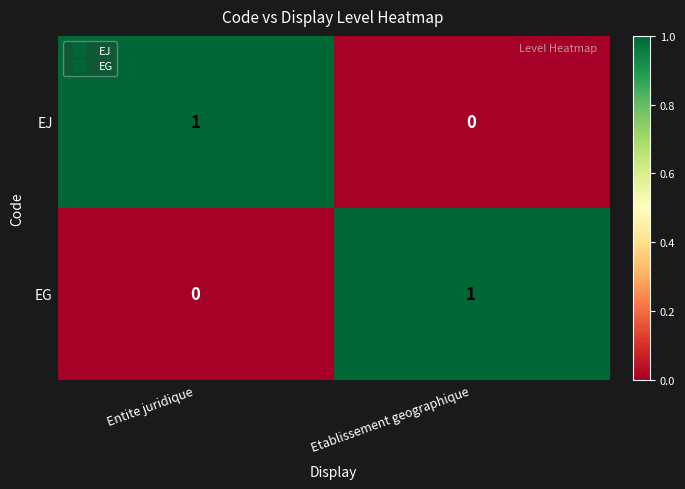

Reading left to right, list all the values displayed in this chart.

EJ: 1	0
EG: 0	1